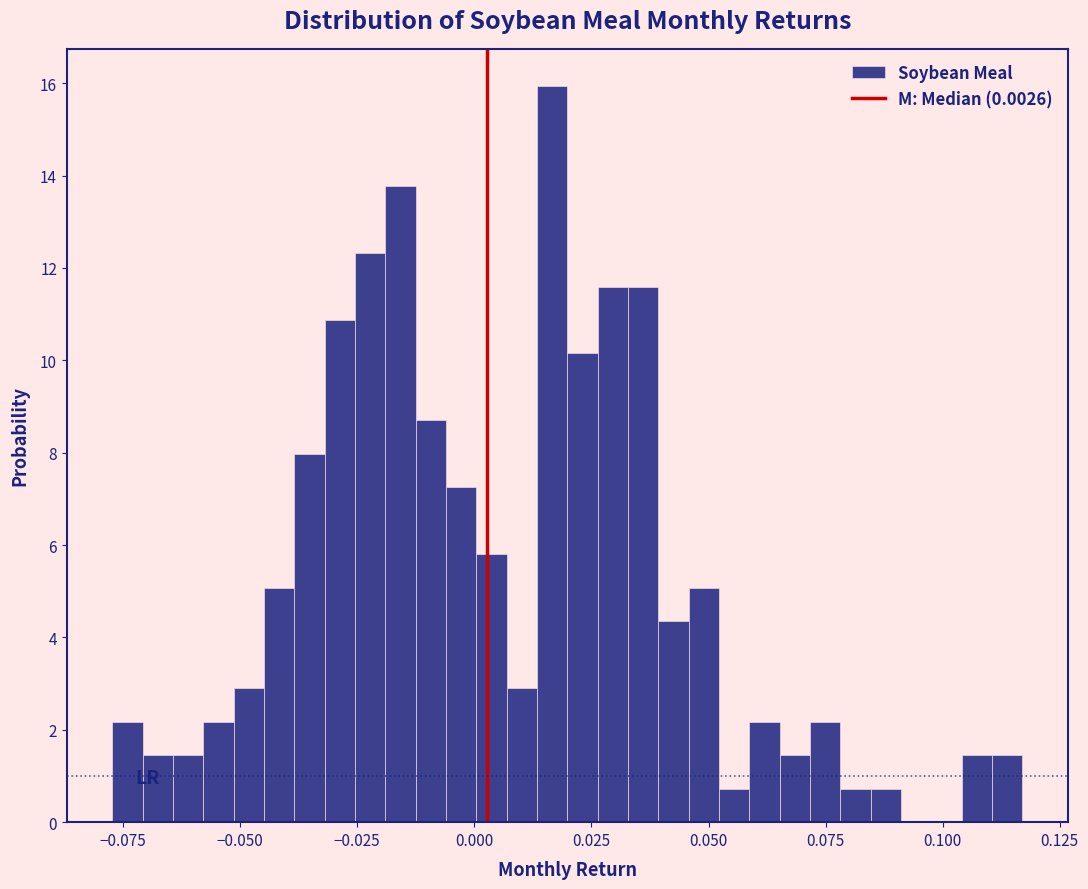

Read against the x-axis, roughly where is the centre of the tallest bar?

0.015